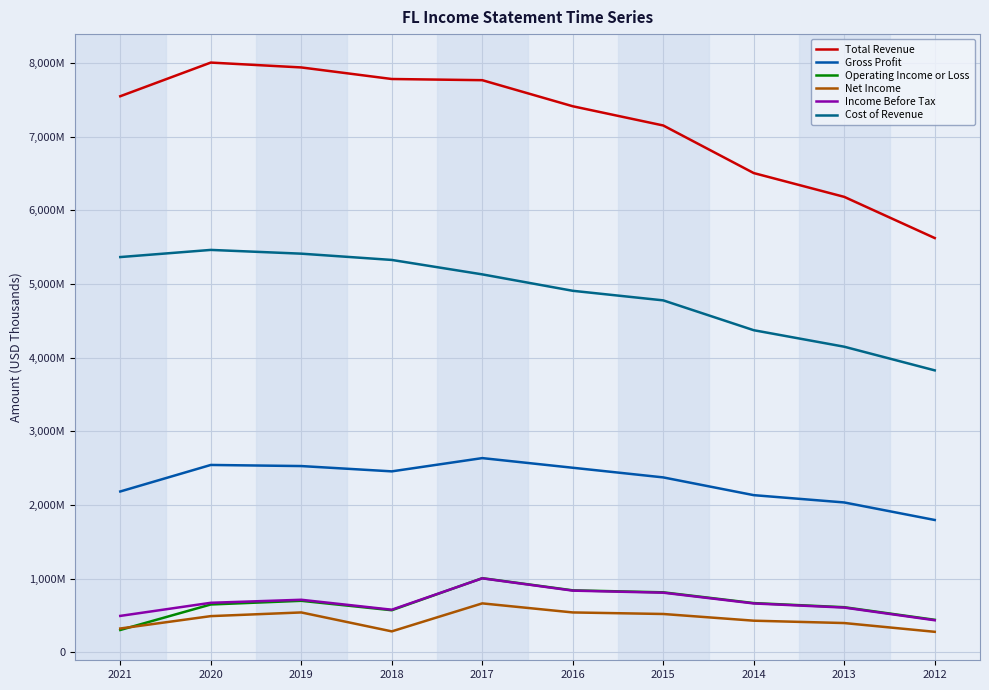

True or false: Income Before Tax and Operating Income or Loss cross at least once.

True